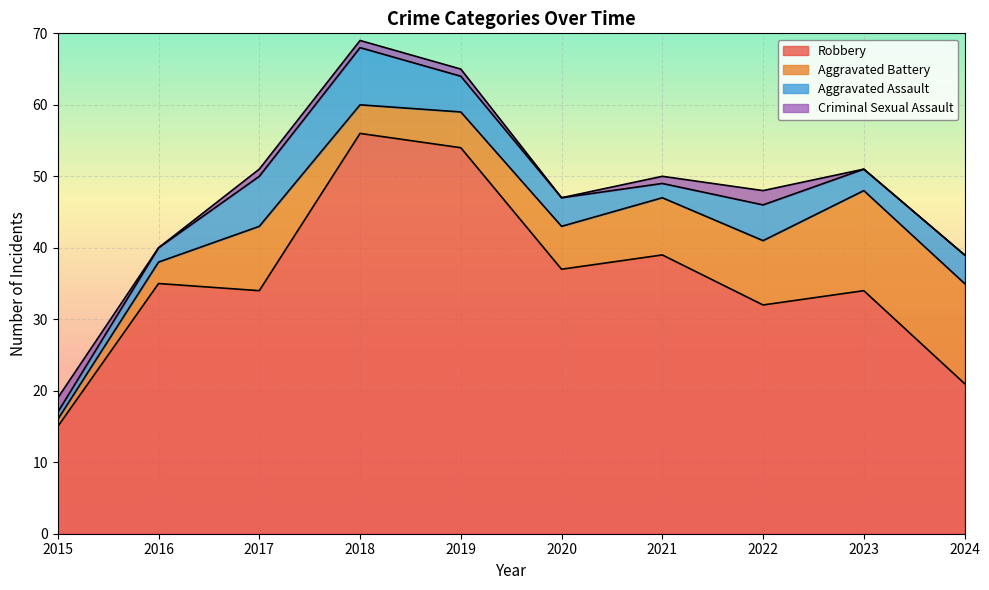

True or false: Criminal Sexual Assault and Robbery intersect in this chart.

False